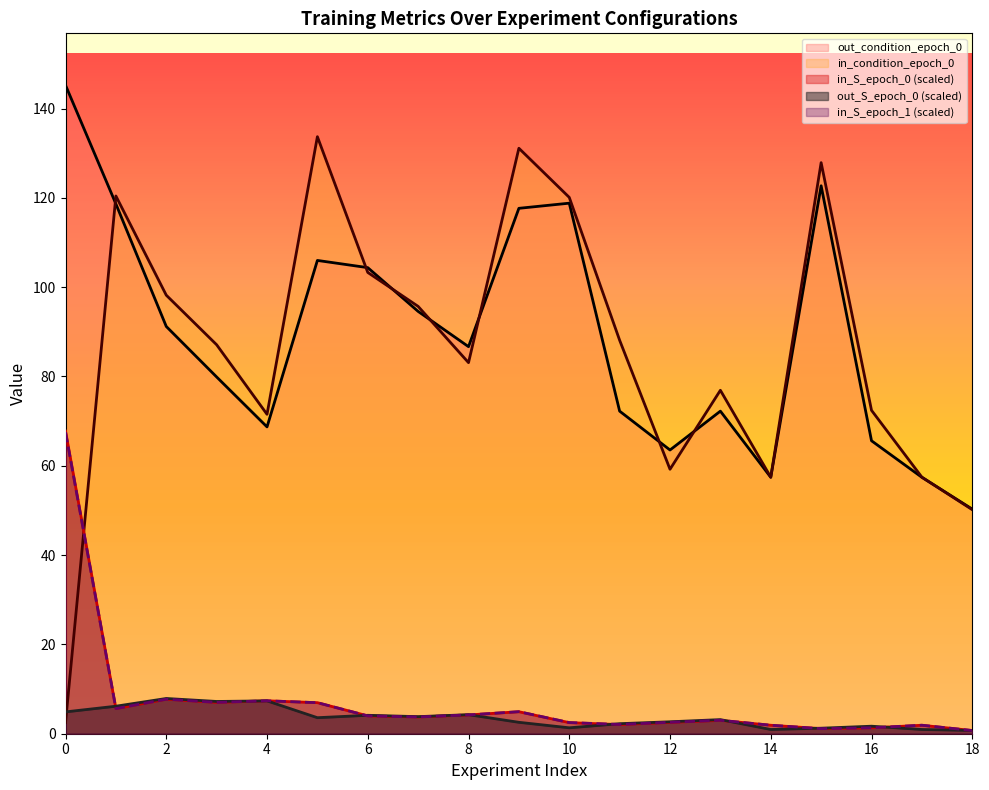

Which category has the highest value across all series?

0